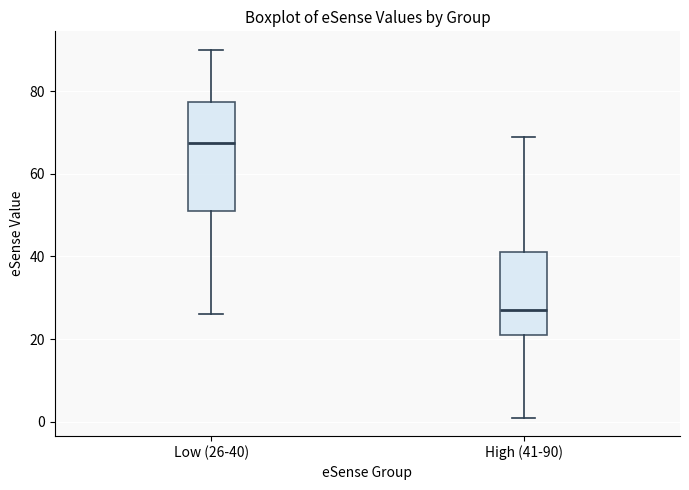

Reading left to right, transcribe this box plot: for each box, give where its median line is, the range the box spans, and where its two whiskers end, as read against the y-axis. The values are not printed on the chart, so give them approximately, as read against the axis.

Low (26-40): median 68, box 52 to 78, whiskers 26 to 90
High (41-90): median 28, box 22 to 42, whiskers 2 to 70